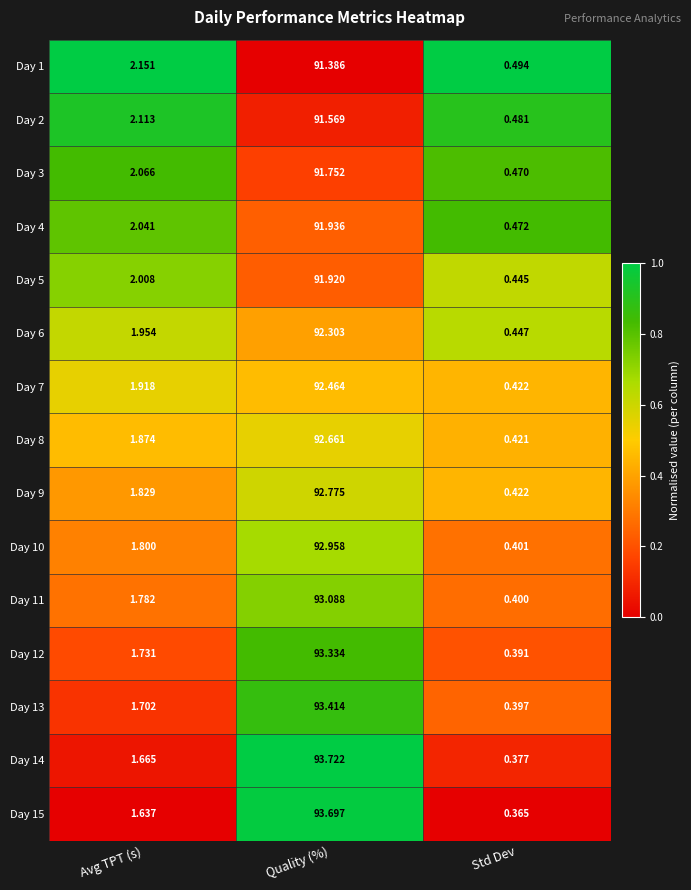

List the labels in order of Day 9 value, largest first.

Quality (%), Avg TPT (s), Std Dev